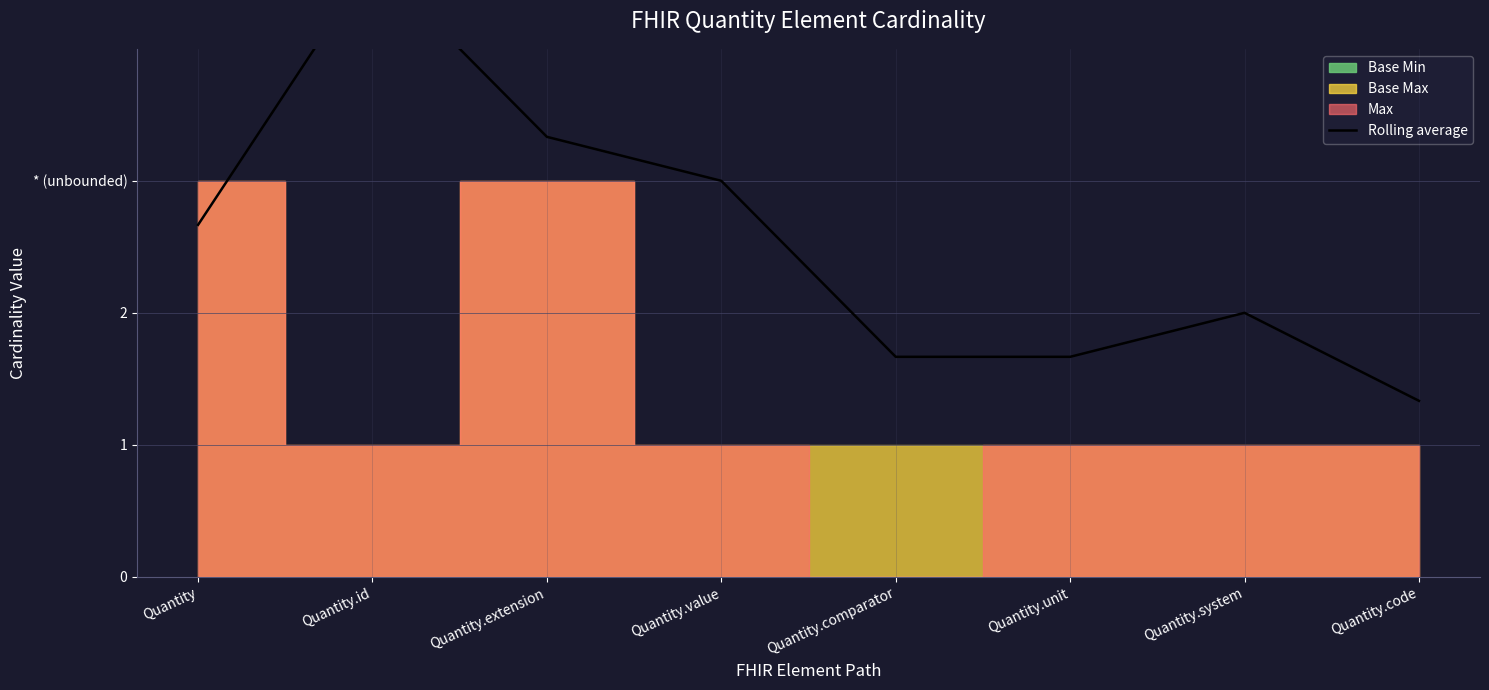

How many lines are shown in the chart?

1